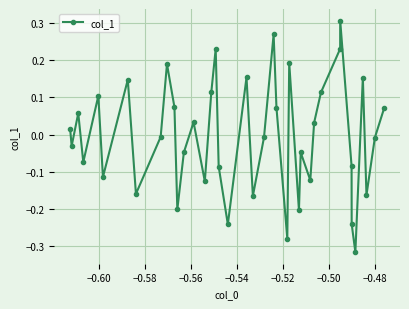

Is this an area chart (filled region under the line)?

No